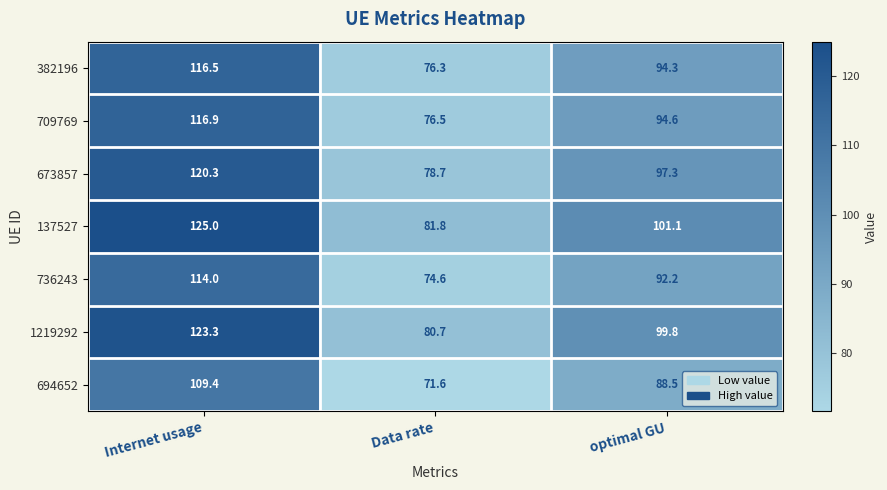

The value of 382196 at optimal GU is 94.3. True or false?

True